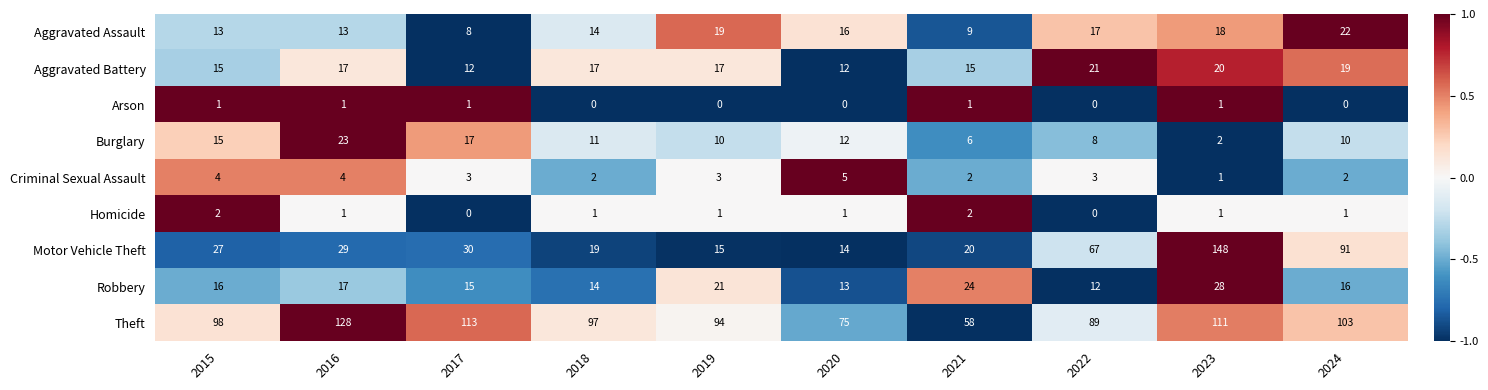

Count the number of categories in the chart.

10